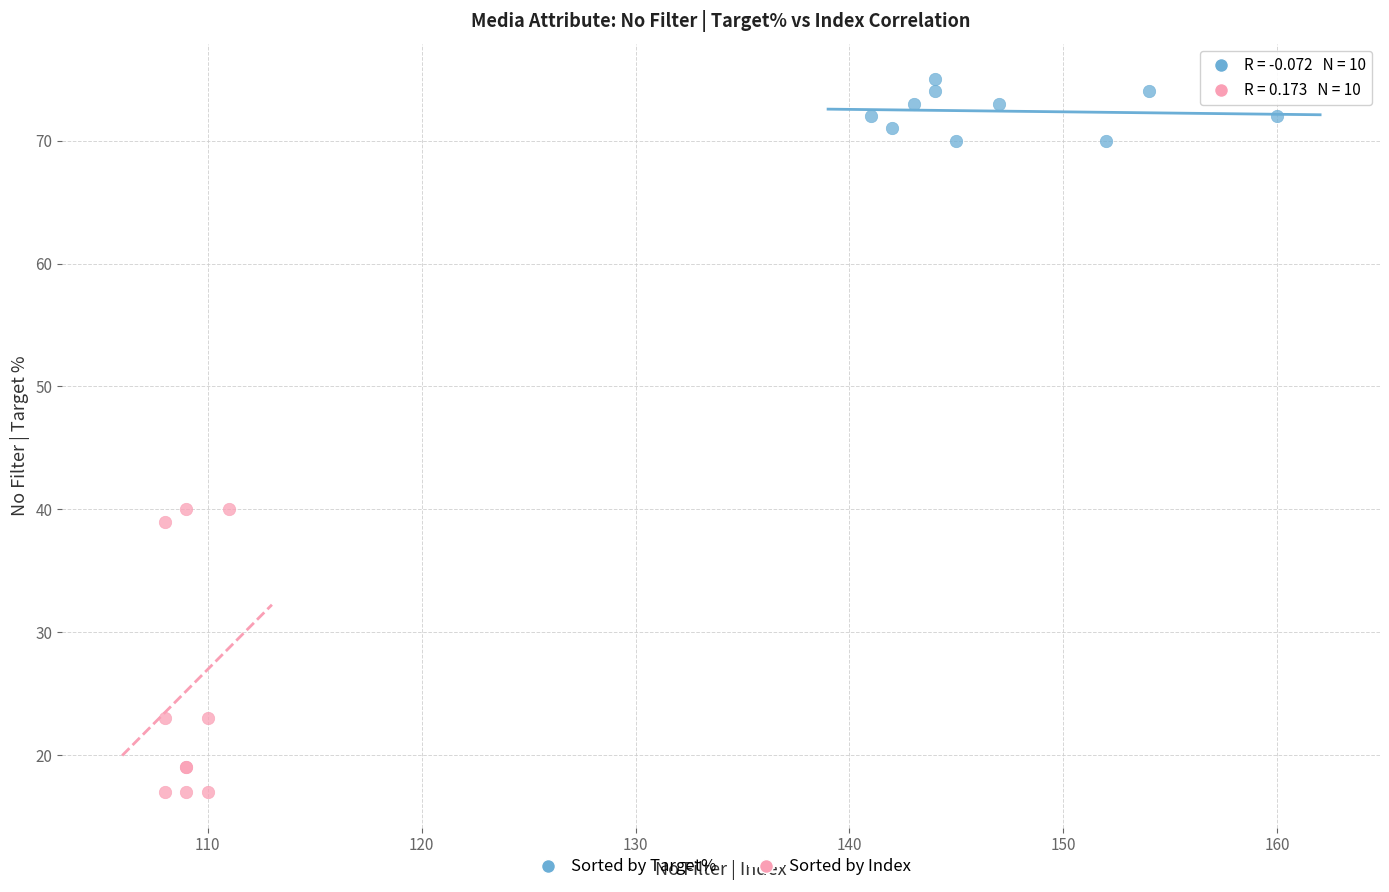

Which series reaches the maximum Y coordinate?

Sorted by Target%